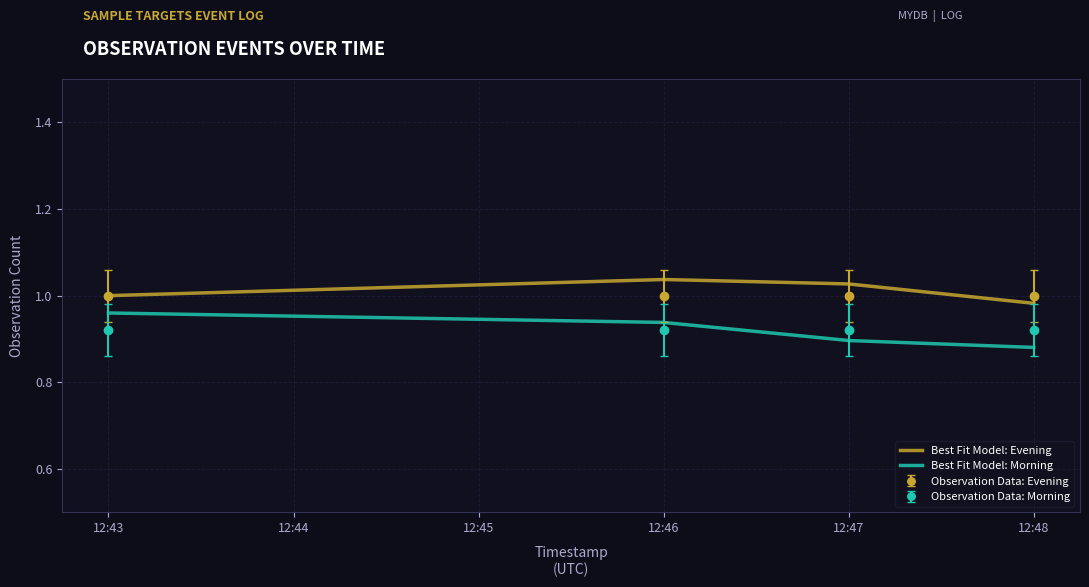

True or false: Observation Data: Morning has a value of 1.4 at 12:48.

False